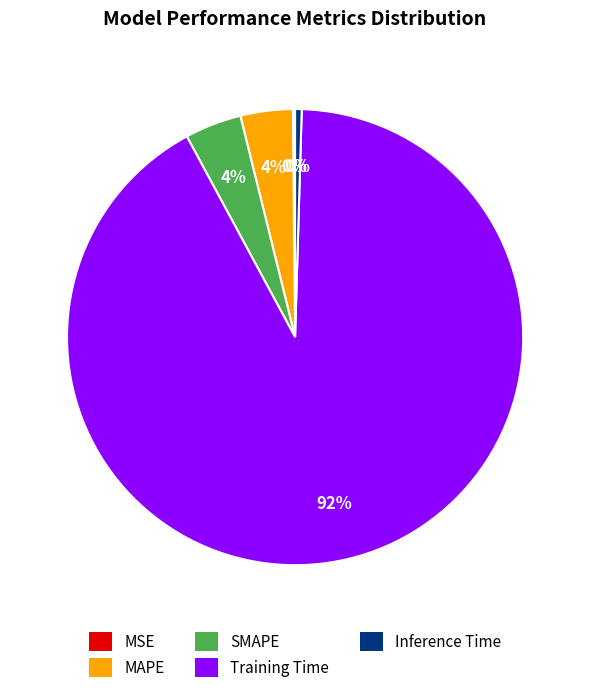

The SMAPE slice represents 4% of the pie. True or false?

True